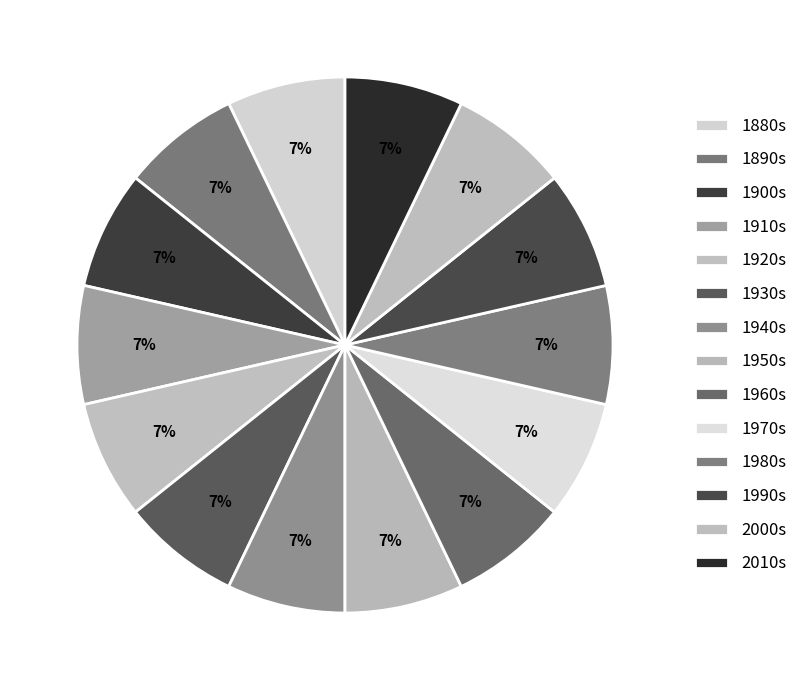

How many slices are in this pie chart?

14